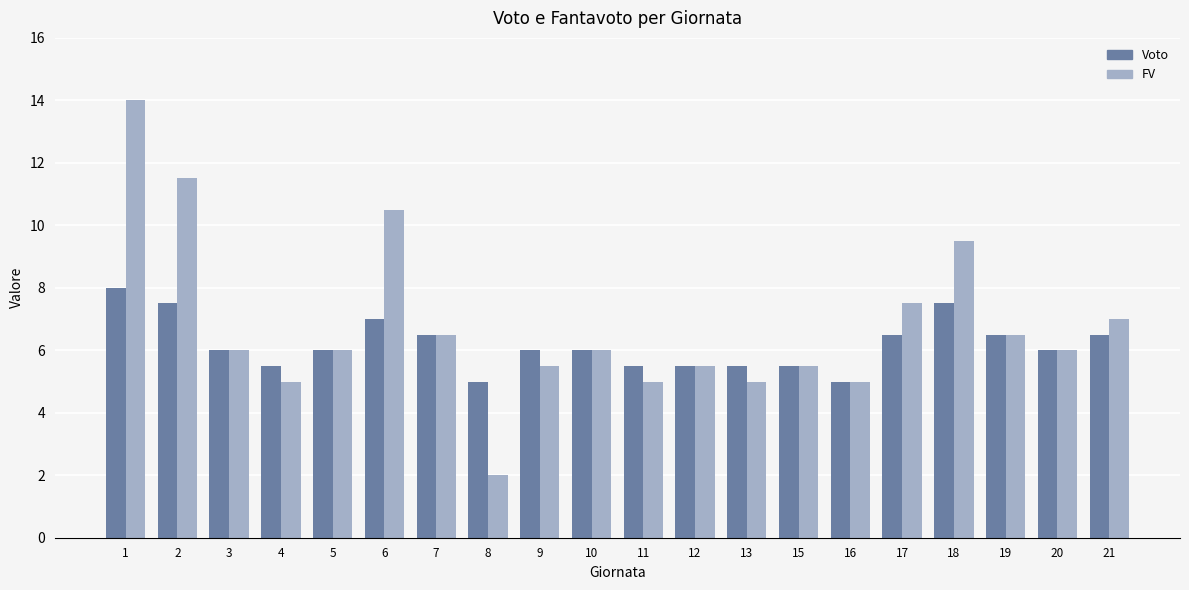

Which series changed the most between 1 and 7?

FV